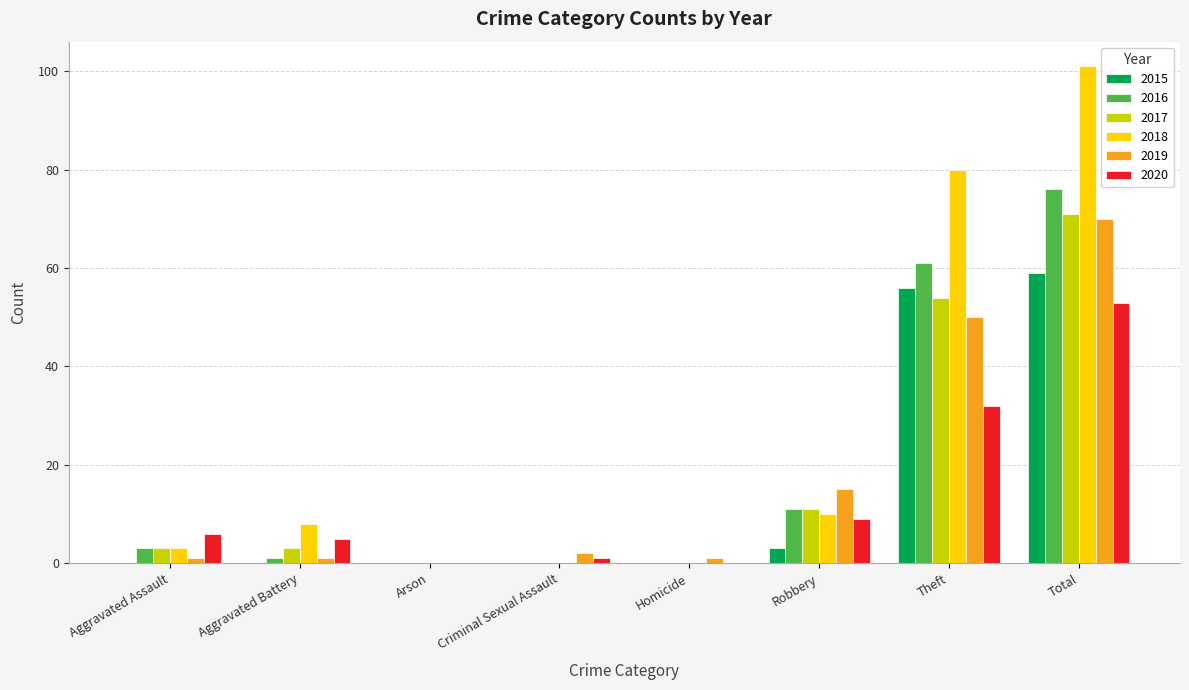

Where is 2019 nearest to the value 35?

Theft